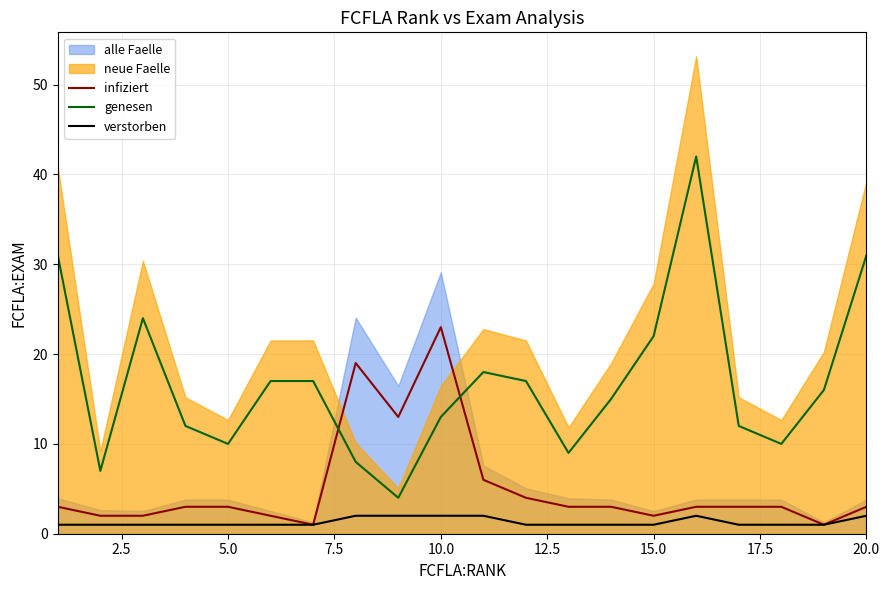

After their last crossing, which series has the higher values: genesen or infiziert?

genesen